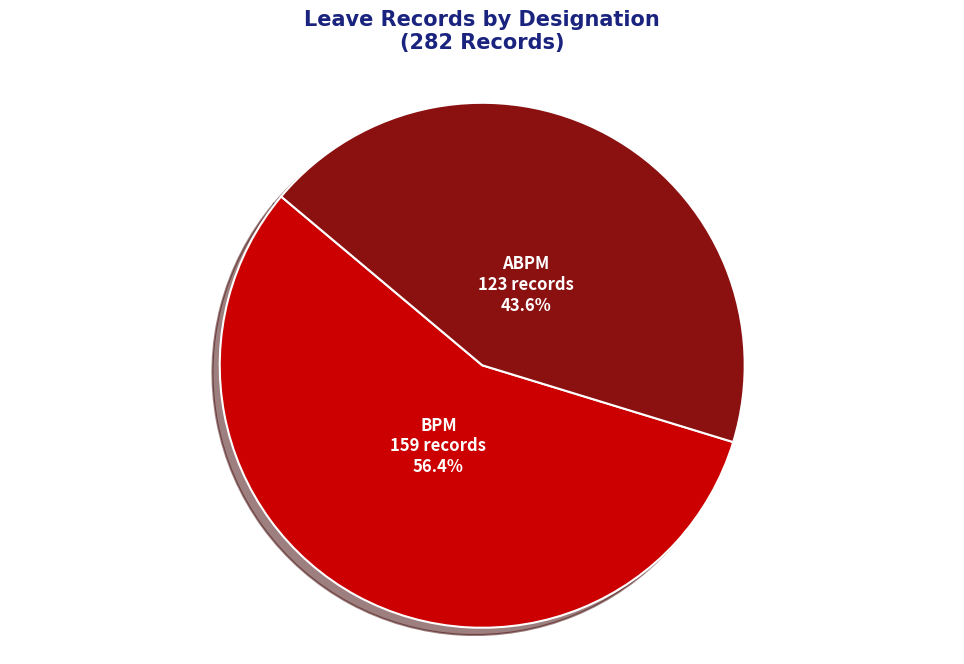

What portion of the pie excludes BPM?

43.6%